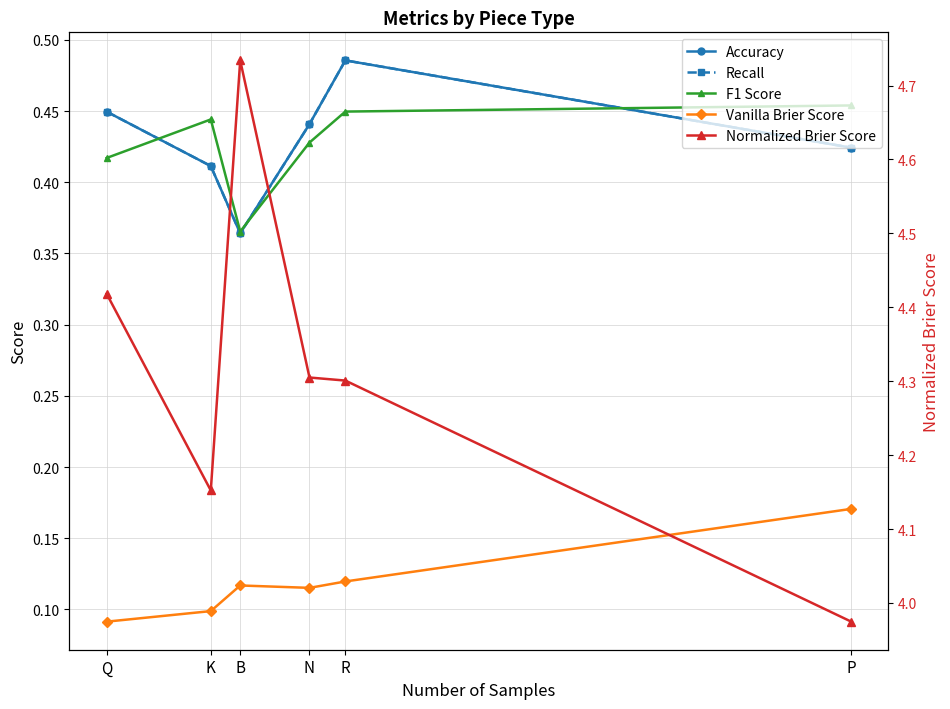

How many times do F1 Score and Accuracy cross each other?

3